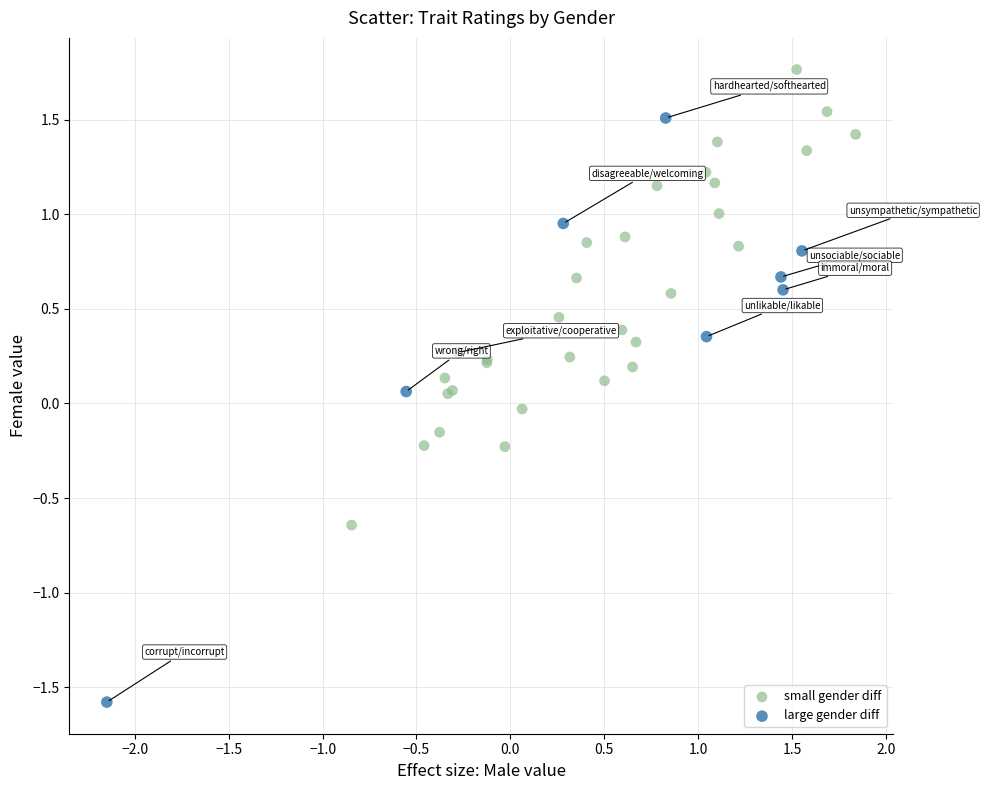

Which series has the largest Y range (max minus min)?

large gender diff